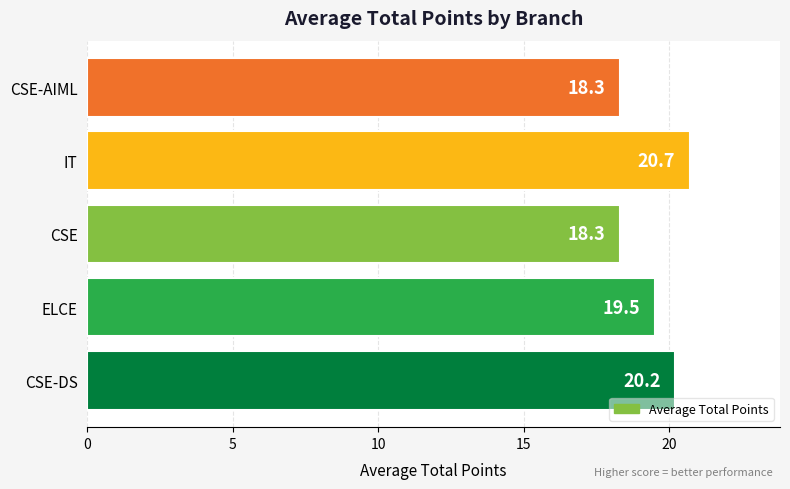

How many data points are less than 19?

2